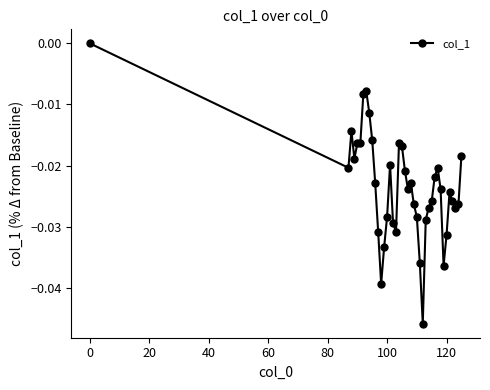

What is the sum of all values?

-0.9